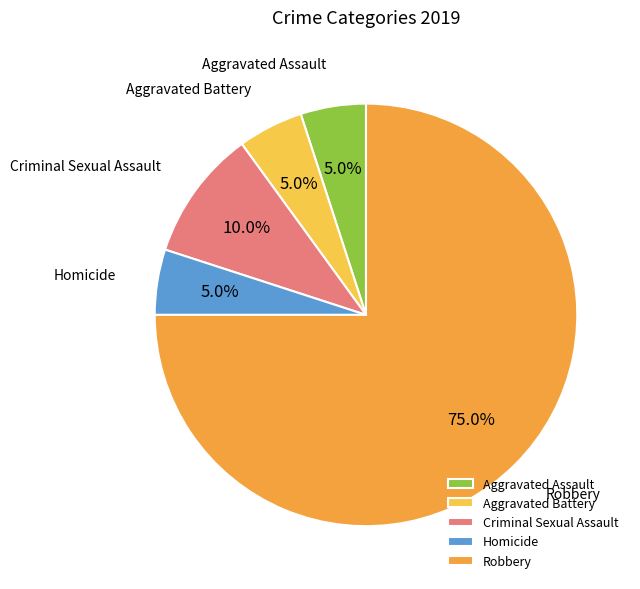

How many segments does this pie chart have?

5